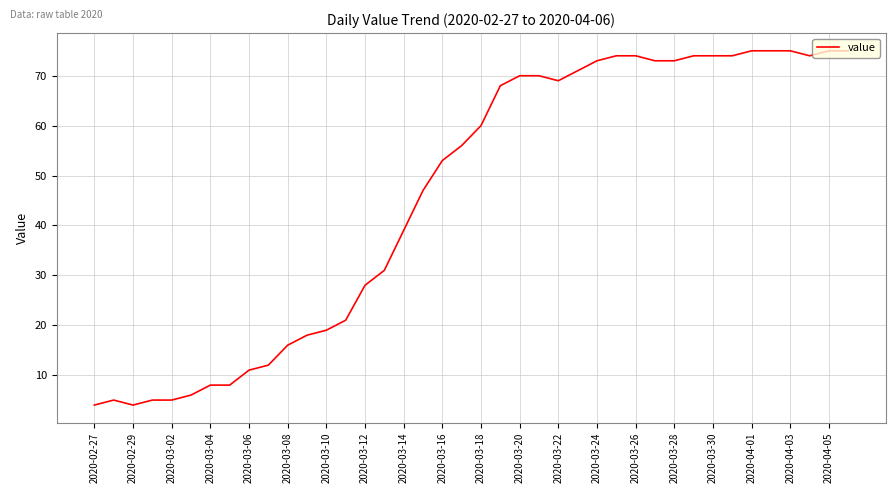

Reading left to right, list all the values displayed in this chart.

4	5	4	5	5	6	8	8	11	12	16	18	19	21	28	31	39	47	53	56	60	68	70	70	69	71	73	74	74	73	73	74	74	74	75	75	75	74	75	75